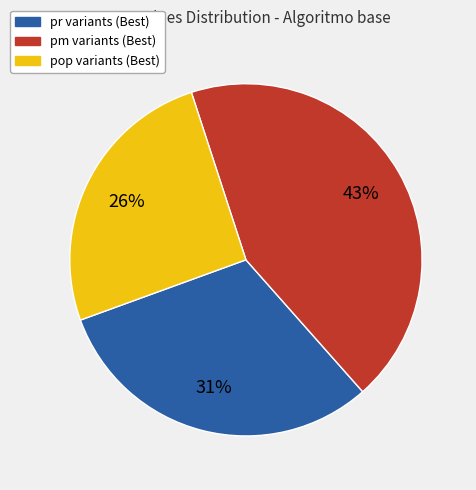

Is there a majority slice in this chart?

No